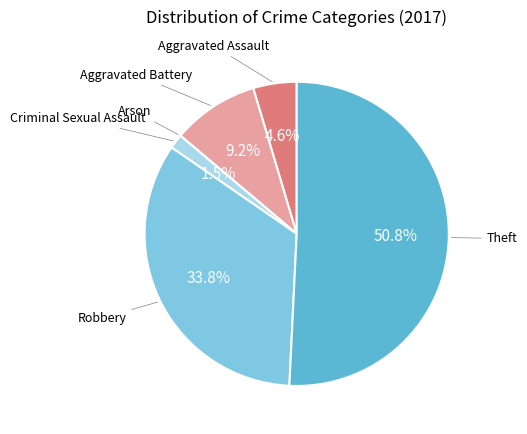

Is there a majority slice in this chart?

Yes